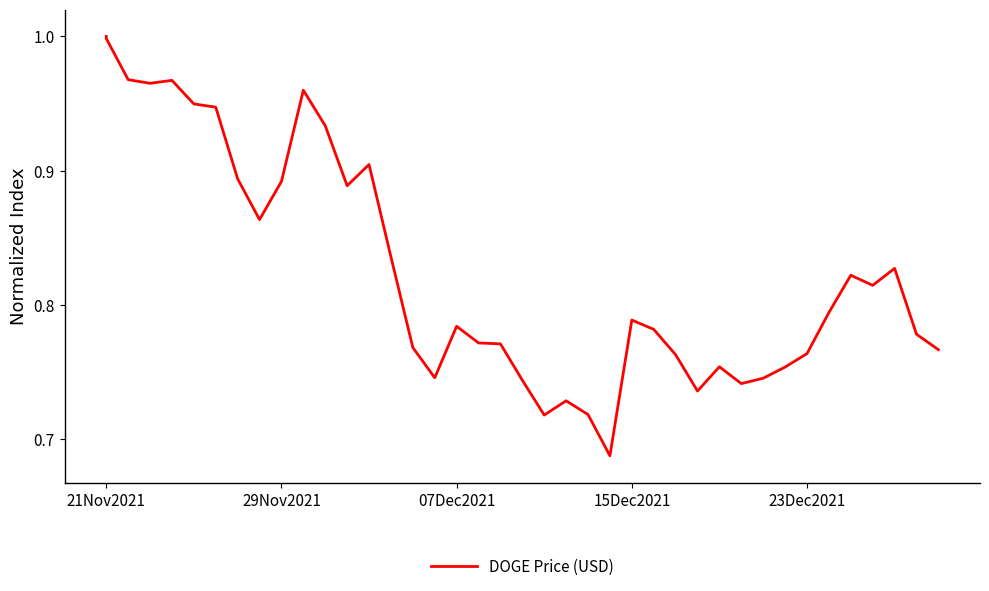

How many distinct data groups are displayed?

1